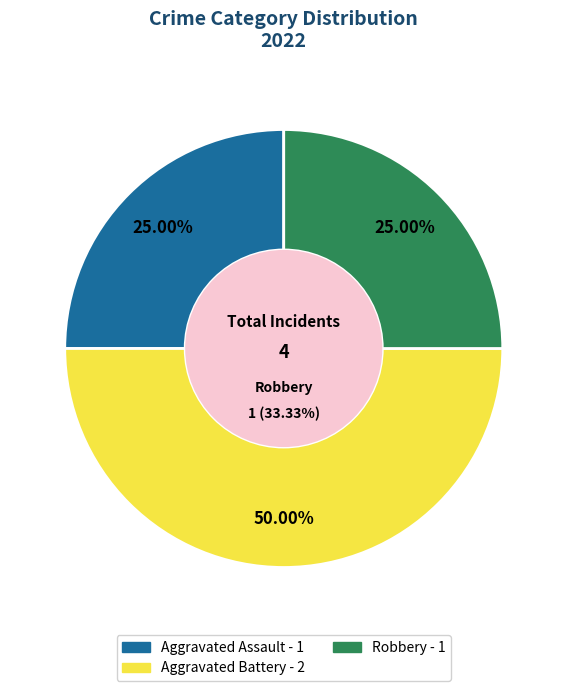

What is the smallest slice in the pie chart?

Aggravated Assault